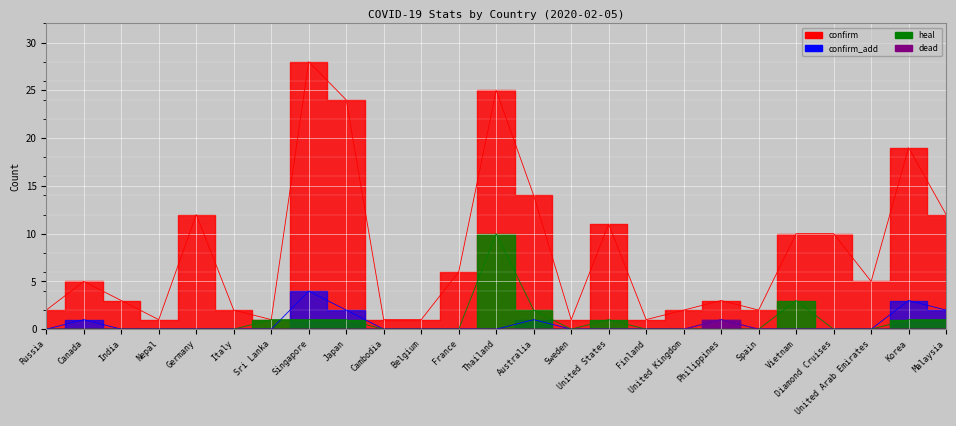

Which series has the largest total across all categories?

confirm